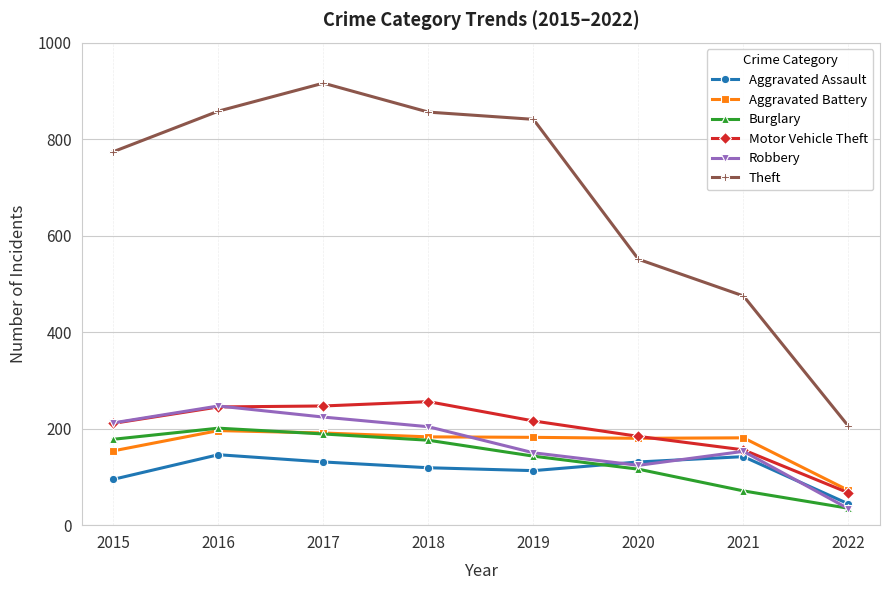

Which series has the largest total across all categories?

Theft